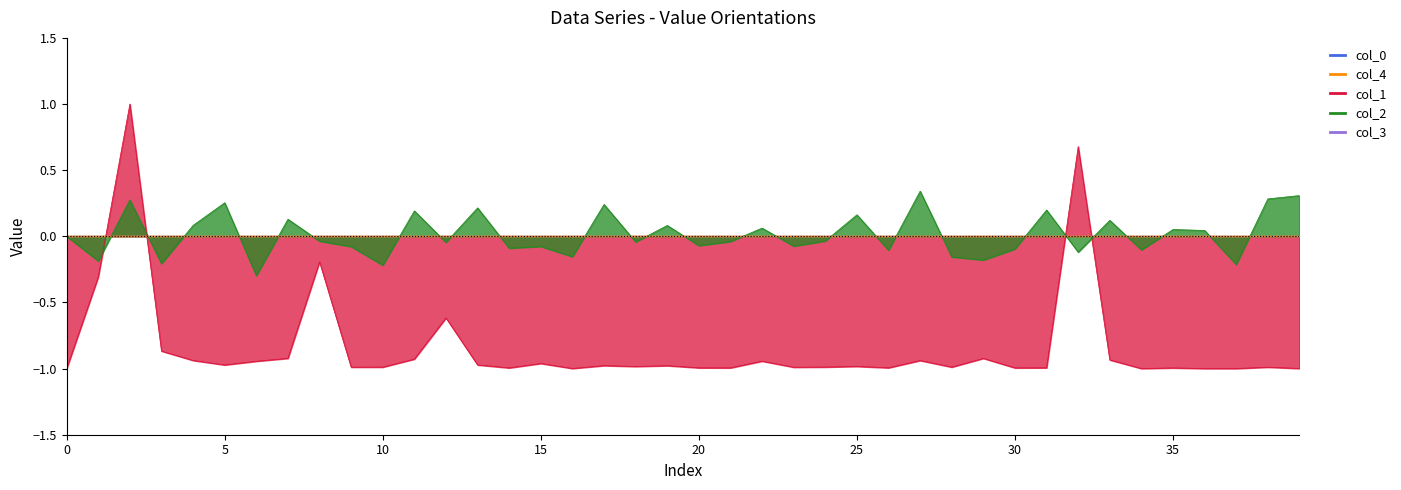

Reading left to right, what are all the values shown in this chart?

col_1: -1.0	-0.3	1.0	-0.9	-0.9	-1.0	-0.9	-0.9	-0.2	-1.0	-1.0	-0.9	-0.6	-1.0	-1.0	-1.0	-1.0	-1.0	-1.0	-1.0	-1.0	-1.0	-0.9	-1.0	-1.0	-1.0	-1.0	-0.9	-1.0	-0.9	-1.0	-1.0	0.7	-0.9	-1.0	-1.0	-1.0	-1.0	-1.0	-1.0
col_2: 0.0	-0.2	0.3	-0.2	0.1	0.3	-0.3	0.1	-0.0	-0.1	-0.2	0.2	-0.0	0.2	-0.1	-0.1	-0.2	0.2	-0.0	0.1	-0.1	-0.0	0.1	-0.1	-0.0	0.2	-0.1	0.3	-0.2	-0.2	-0.1	0.2	-0.1	0.1	-0.1	0.1	0.0	-0.2	0.3	0.3